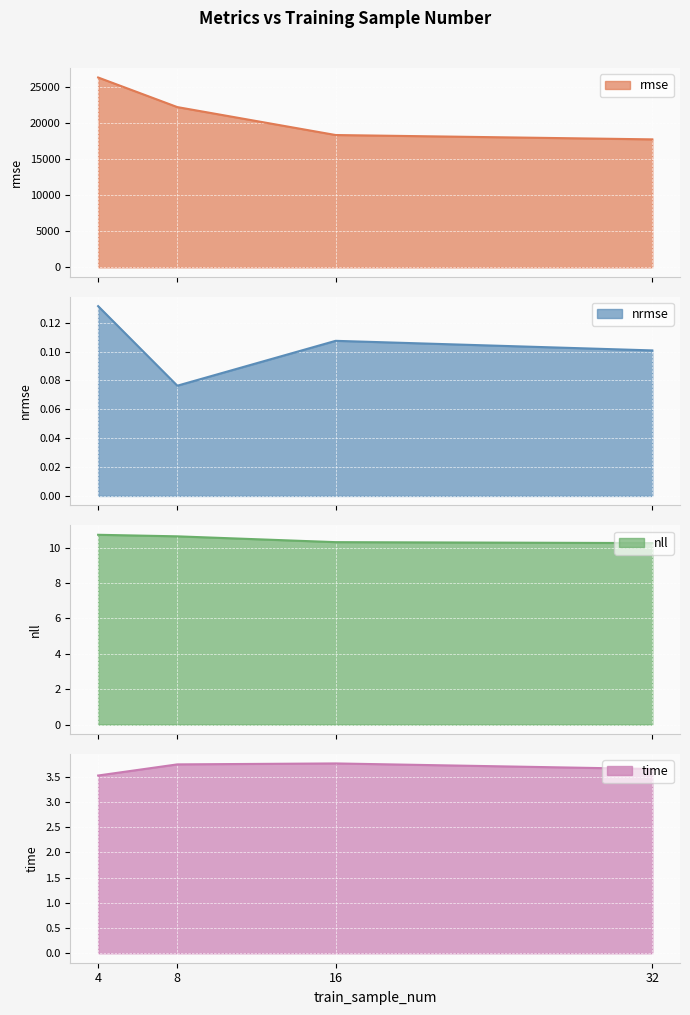

What is the difference between the maximum and second lowest values in the nll series?

0.4